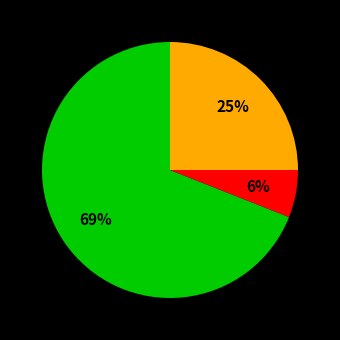

To the nearest percent, what is the difference between the largest and smallest slice percentages?

63%